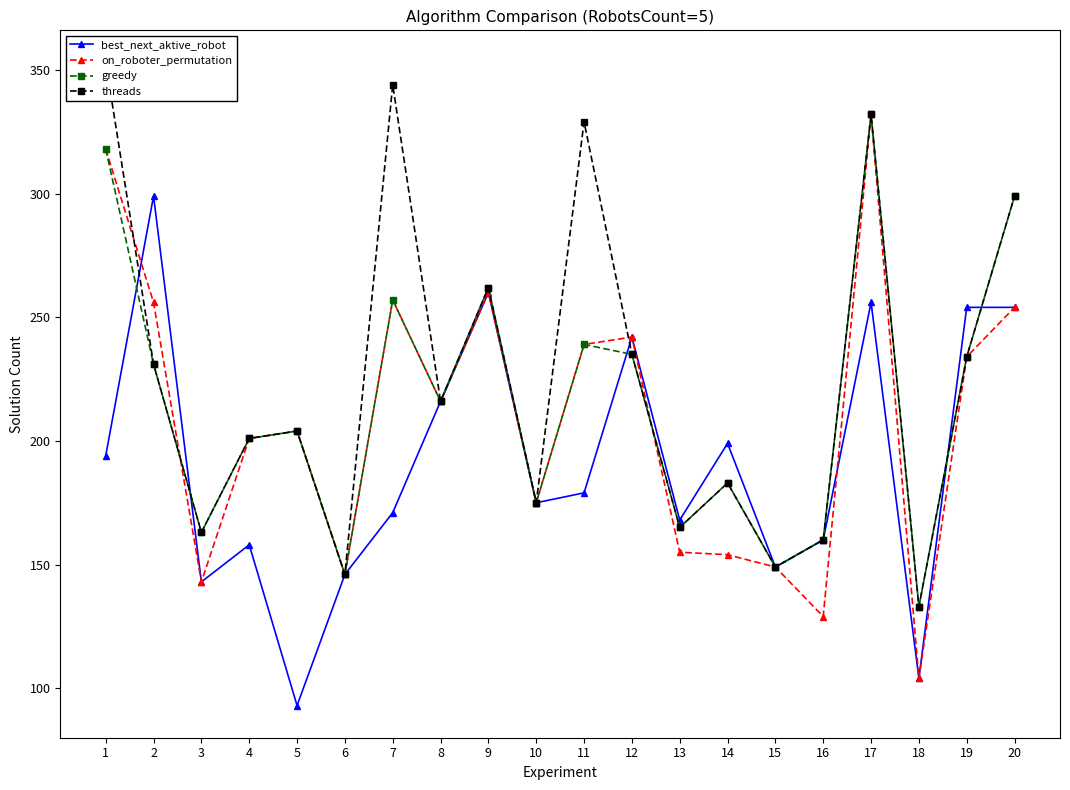

How many times do best_next_aktive_robot and threads cross each other?

5